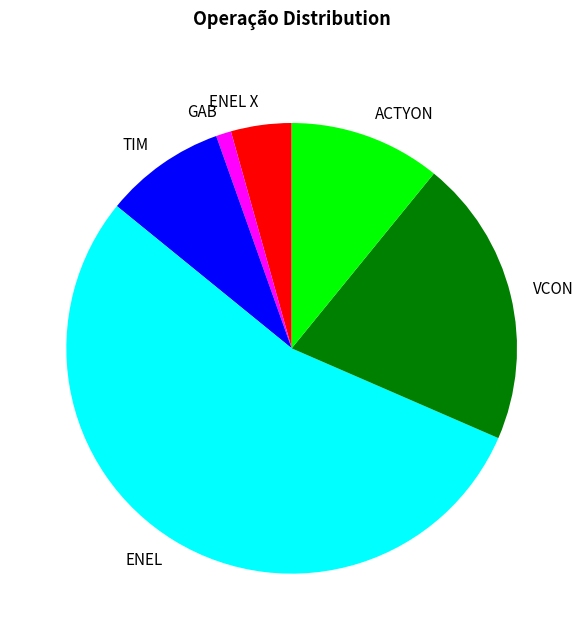

How many segments does this pie chart have?

6